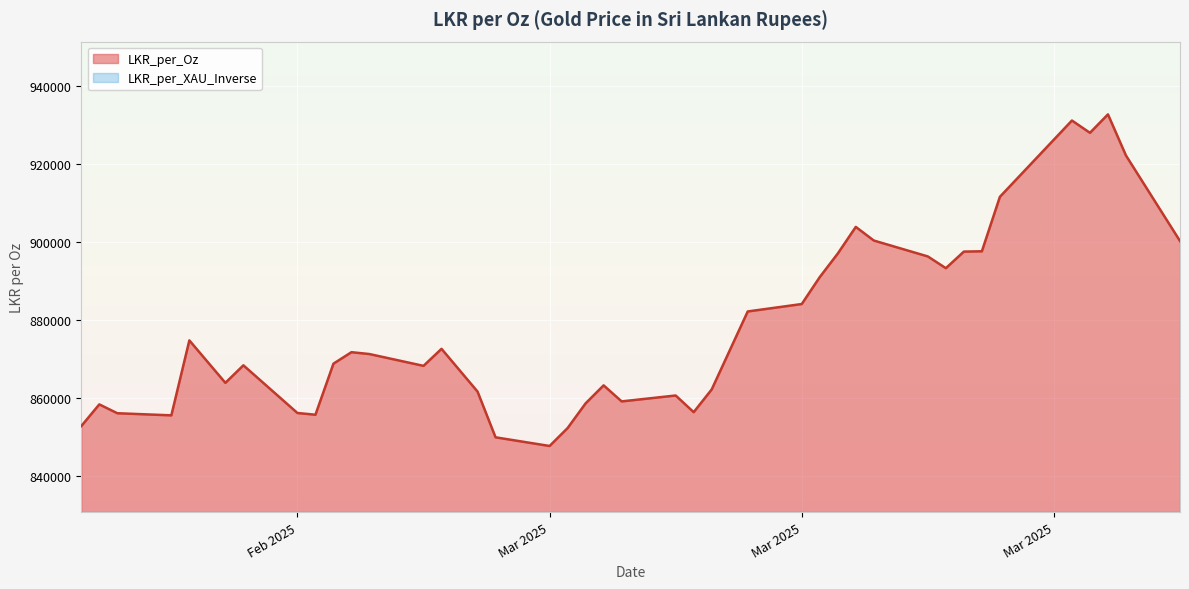

True or false: LKR_per_Oz has more than 1 interior local peaks.

True